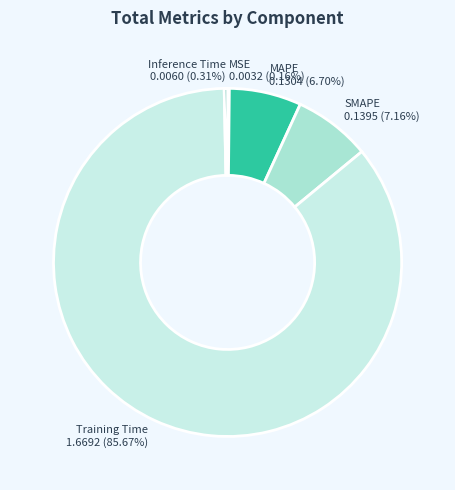

Between Inference Time and Training Time, which is larger?

Training Time